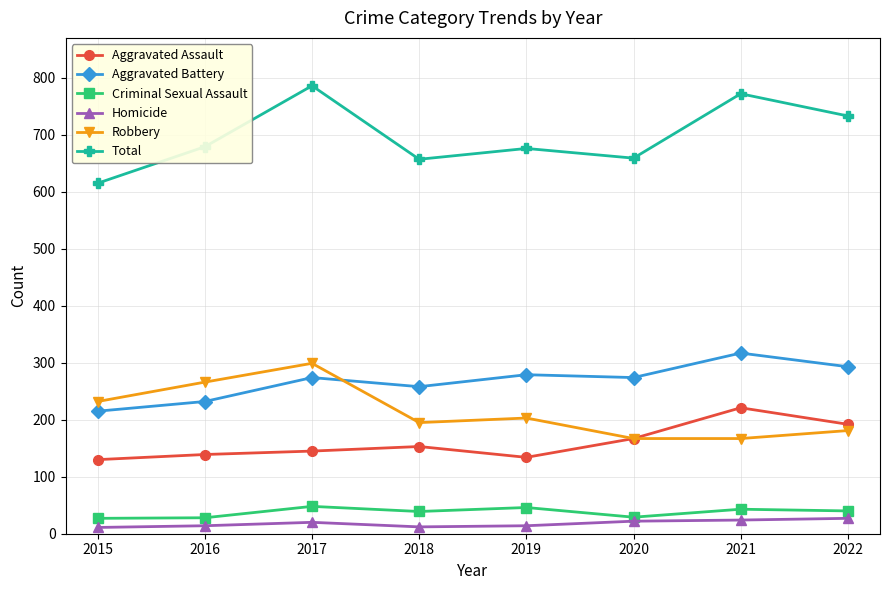

What are all the series names shown in the legend?

Aggravated Assault, Aggravated Battery, Criminal Sexual Assault, Homicide, Robbery, Total